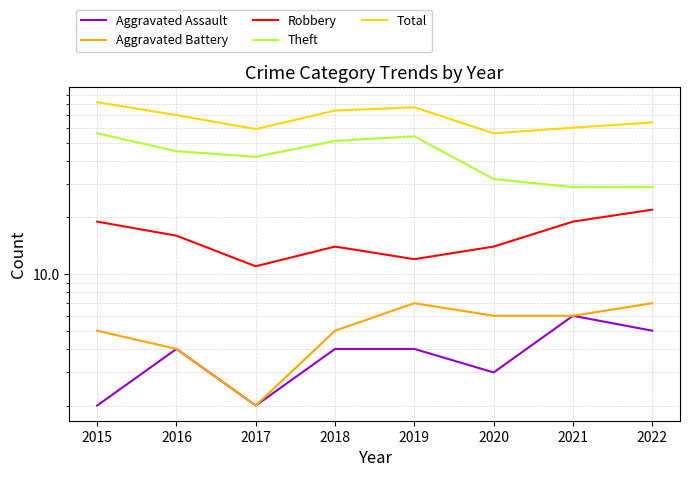

True or false: Aggravated Assault has more than 0 interior local peaks.

True